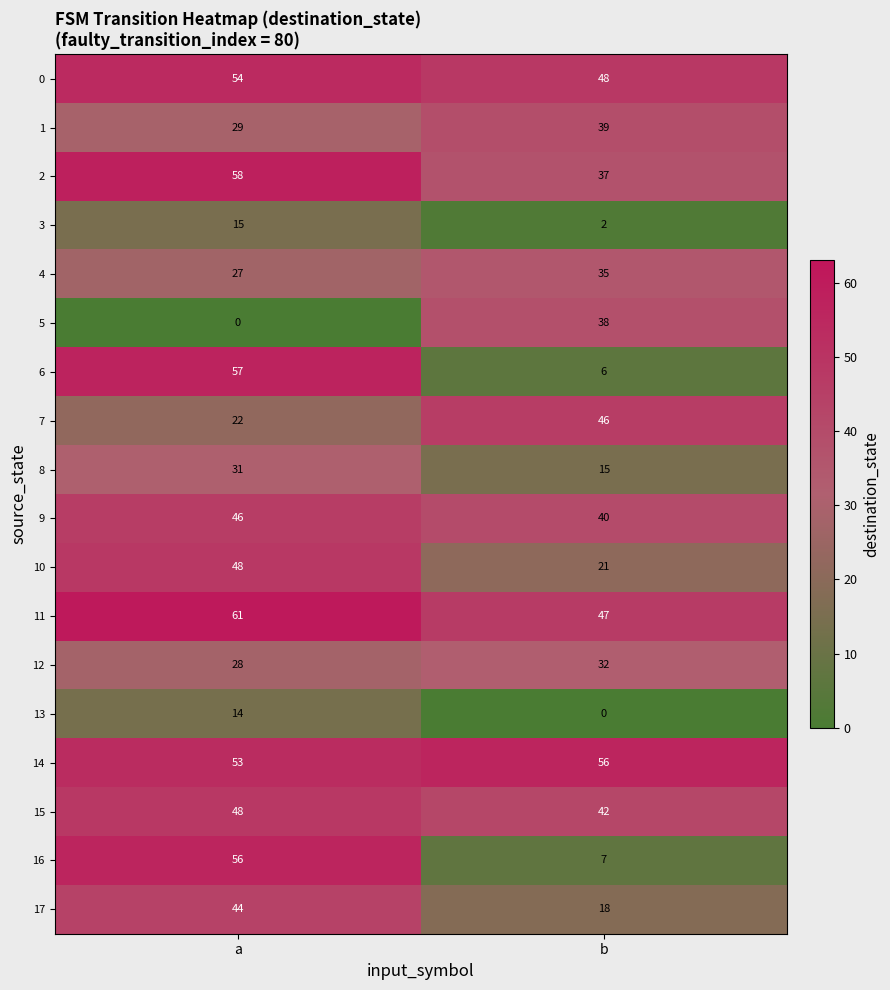

What value does the 2 series have at a?

58